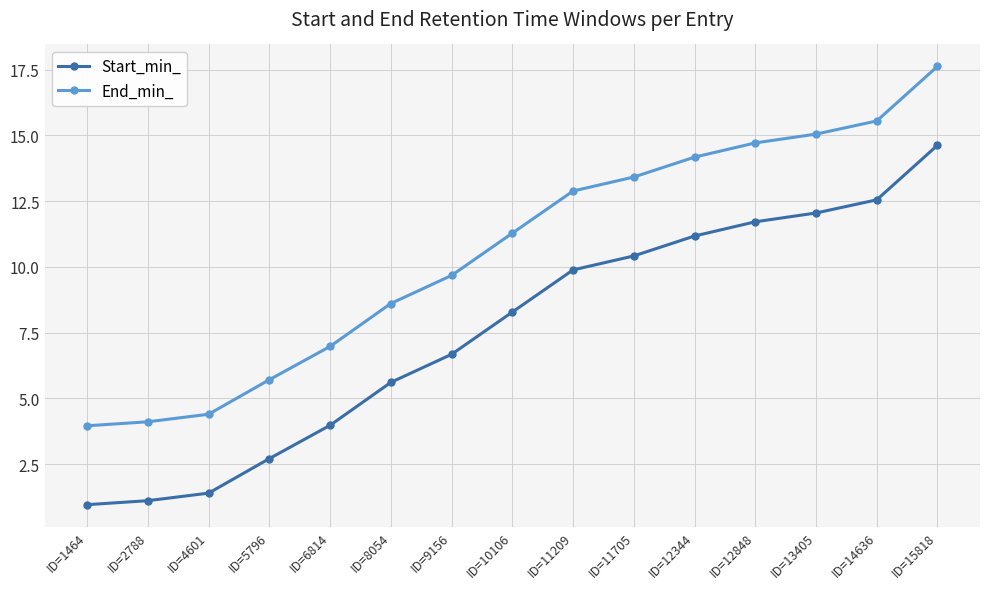

What is the sum of all Start_min_ values?

113.1